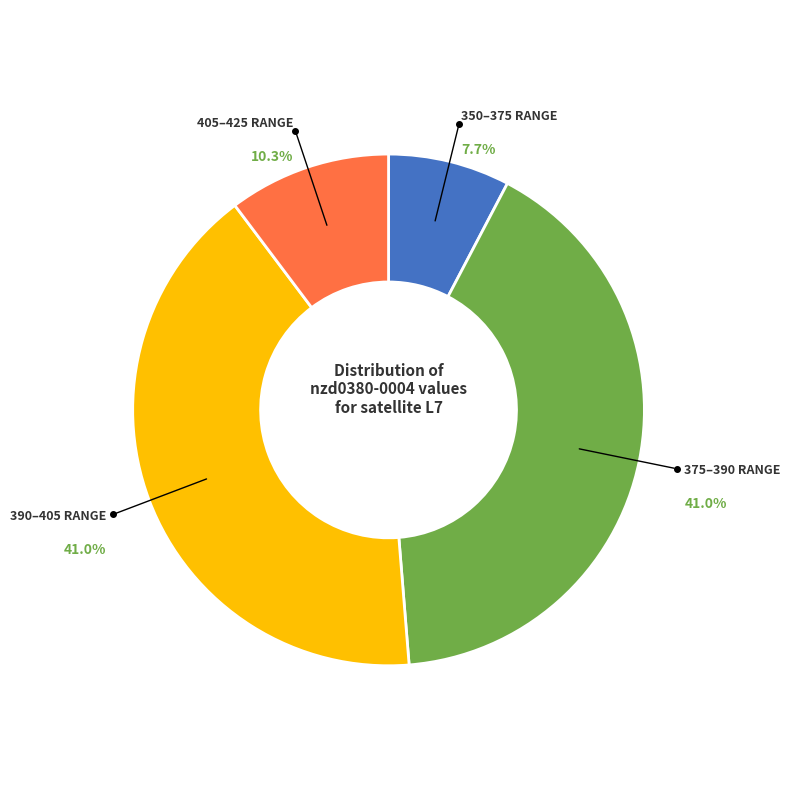

Is there any slice that represents more than half of the pie?

No